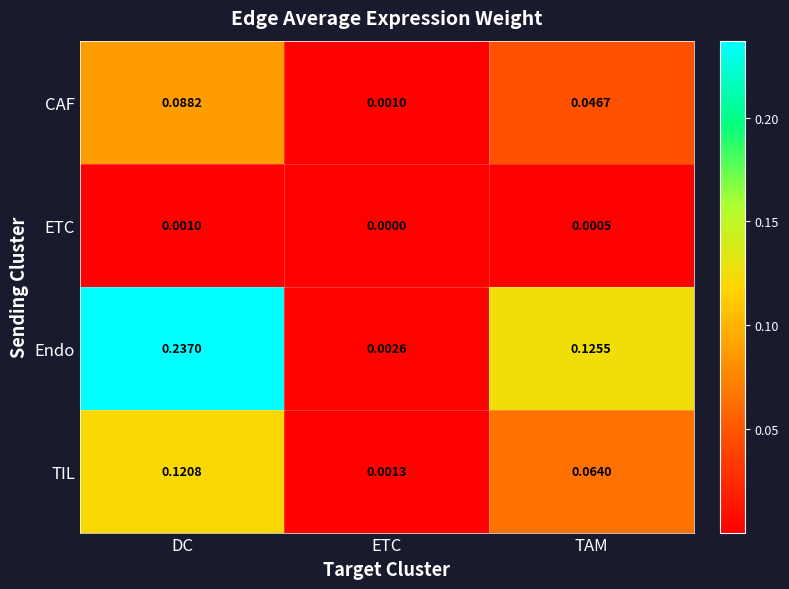

Which label corresponds to the largest value in the chart?

DC